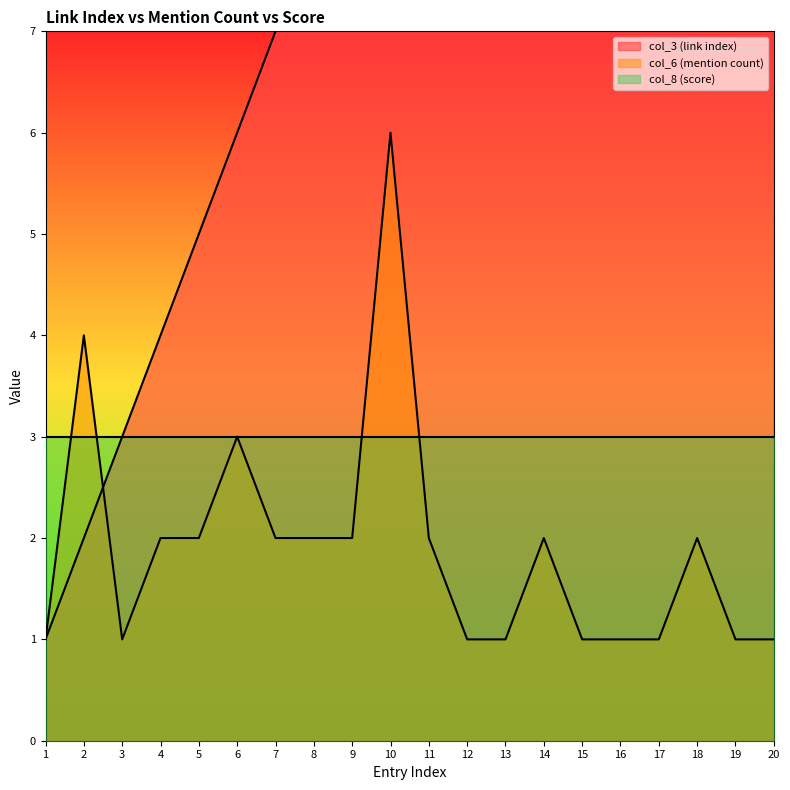

Read the col_3 (link index) value at 18.

18